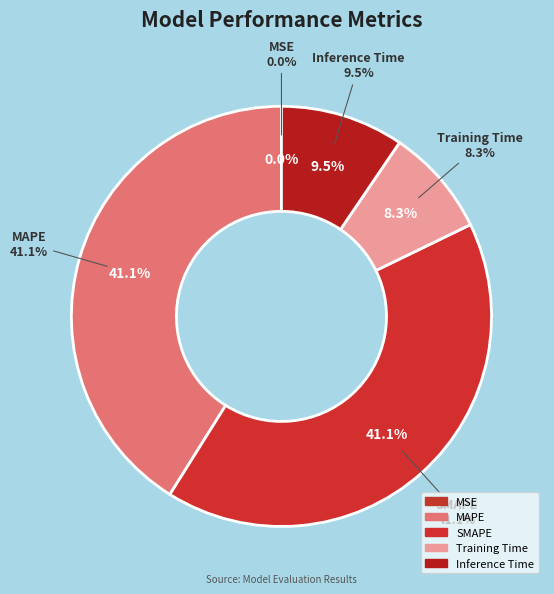

Does any single category account for the majority?

No